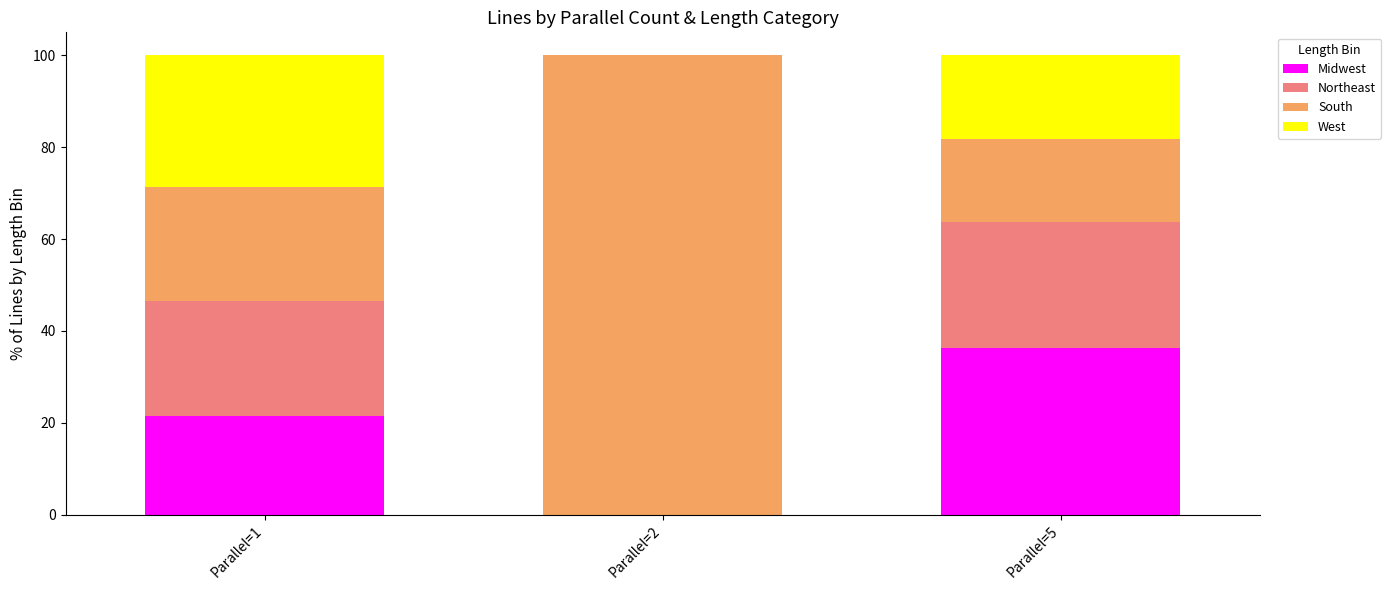

Which category has the highest value in the Midwest series?

Parallel=5